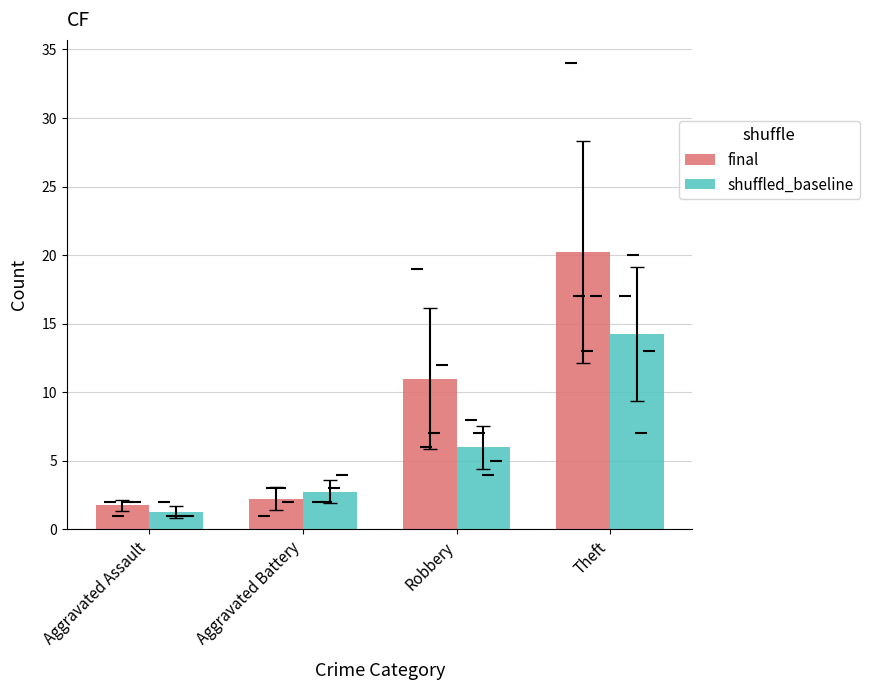

Reading left to right, list all the values displayed in this chart.

final: 1.8	2.2	11.0	20.2
shuffled_baseline: 1.2	2.8	6.0	14.2